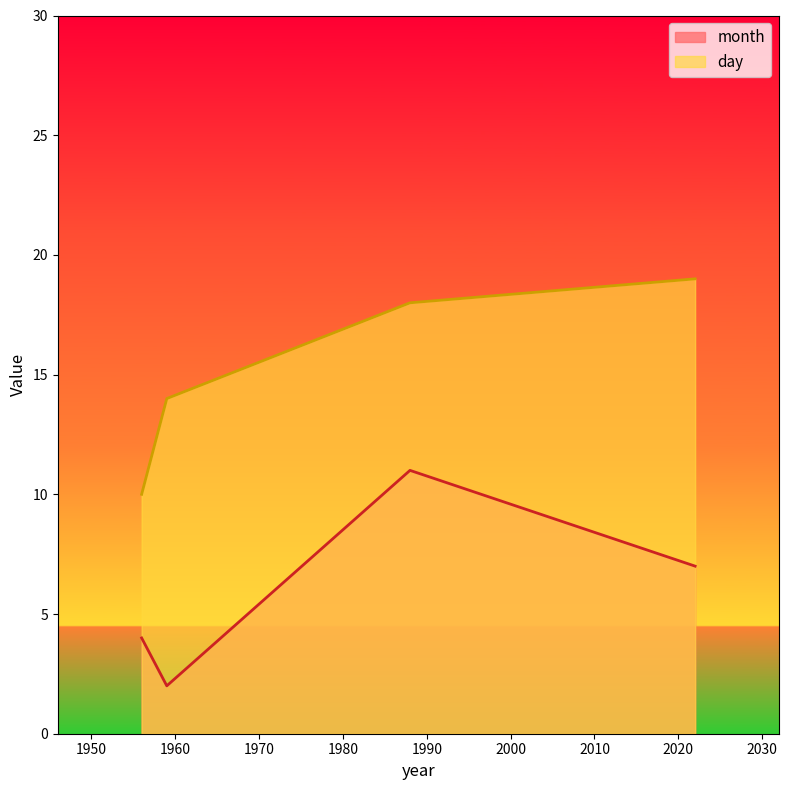

What is the highest value of the month series?

11